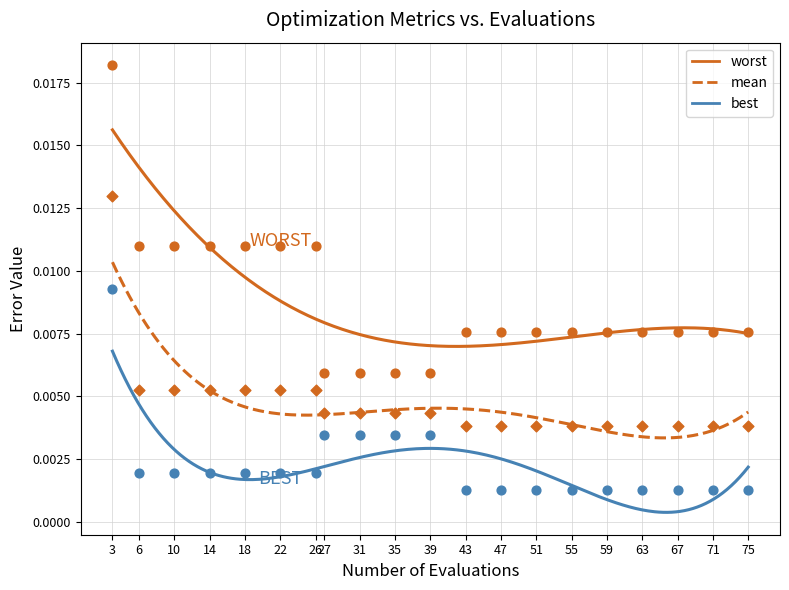

Which series reaches the minimum Y coordinate?

best